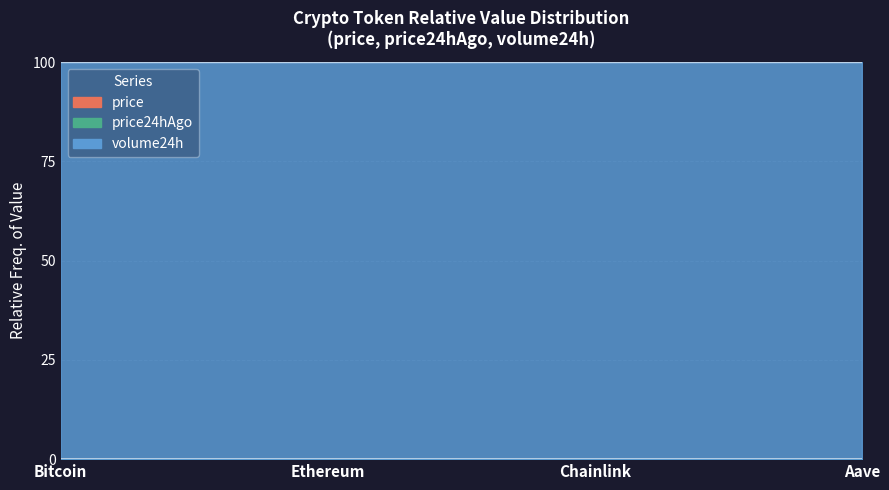

Between Bitcoin and Aave, which series saw the biggest shift?

price